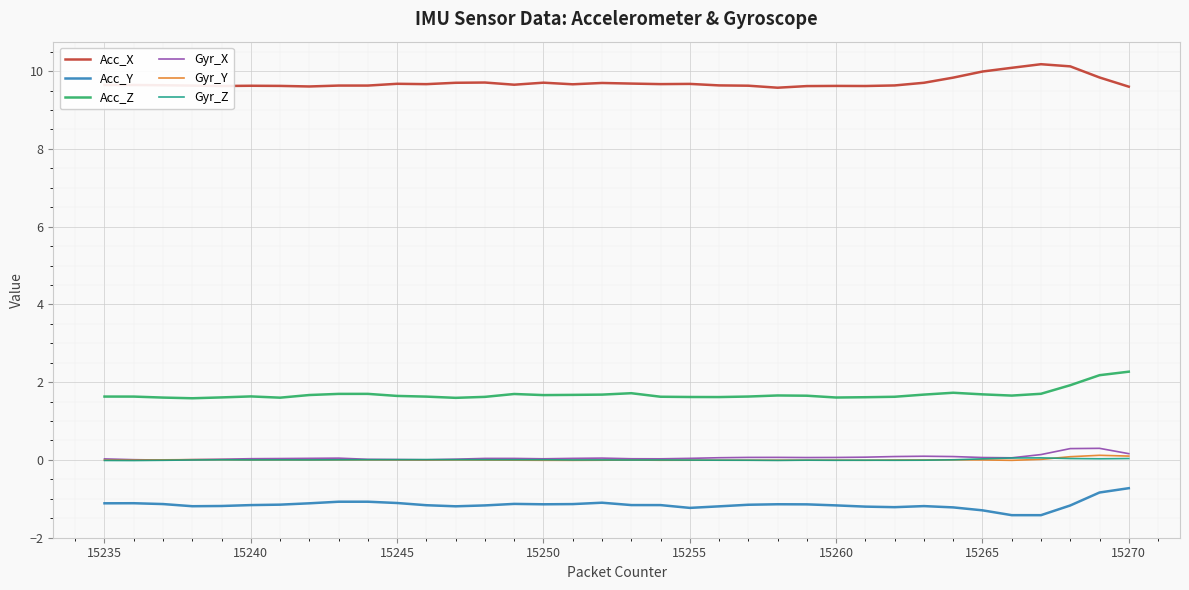

True or false: Gyr_Z and Acc_Y cross at least once.

False